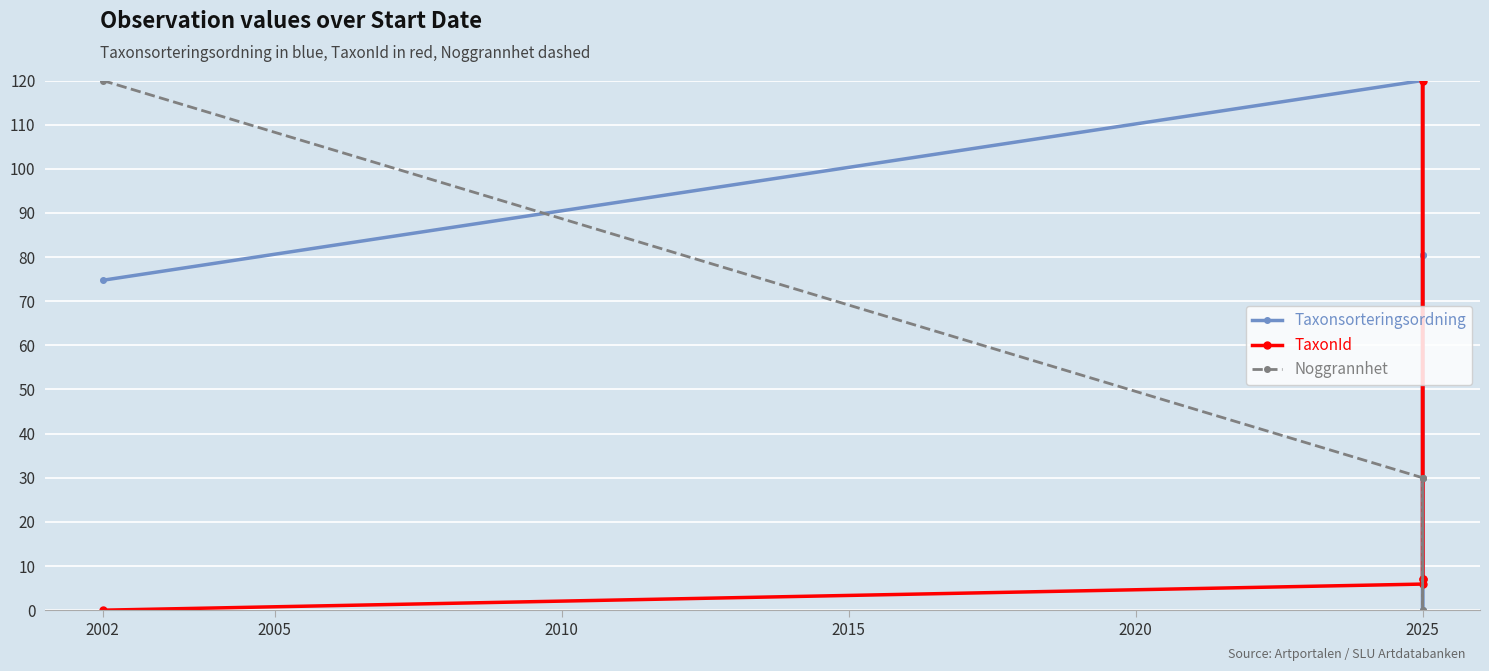

How many data points does each series have?

5